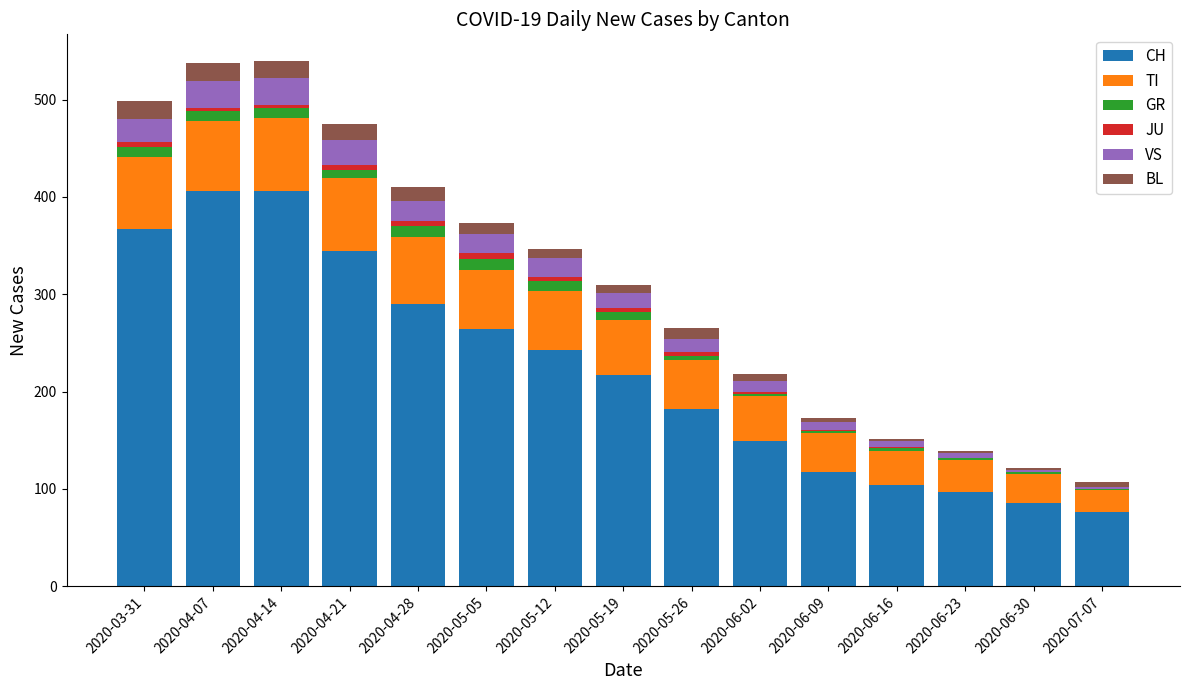

What is the highest value of the CH series?

406